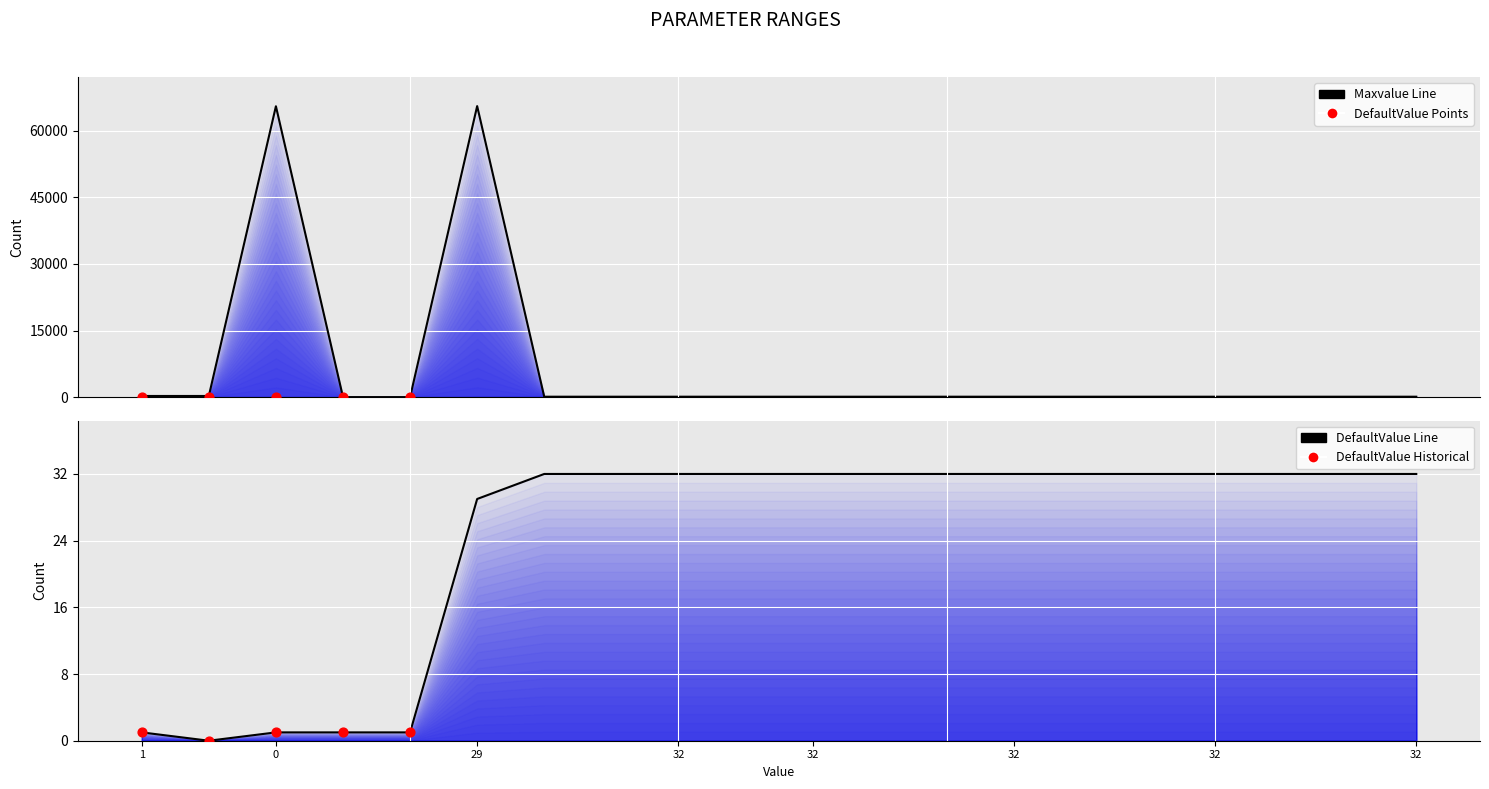

Which series has the widest spread of Y values?

Maxvalue